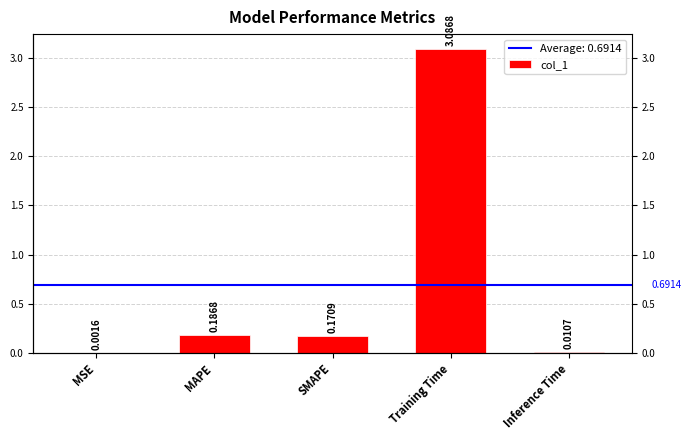

Does the chart contain any negative values?

No